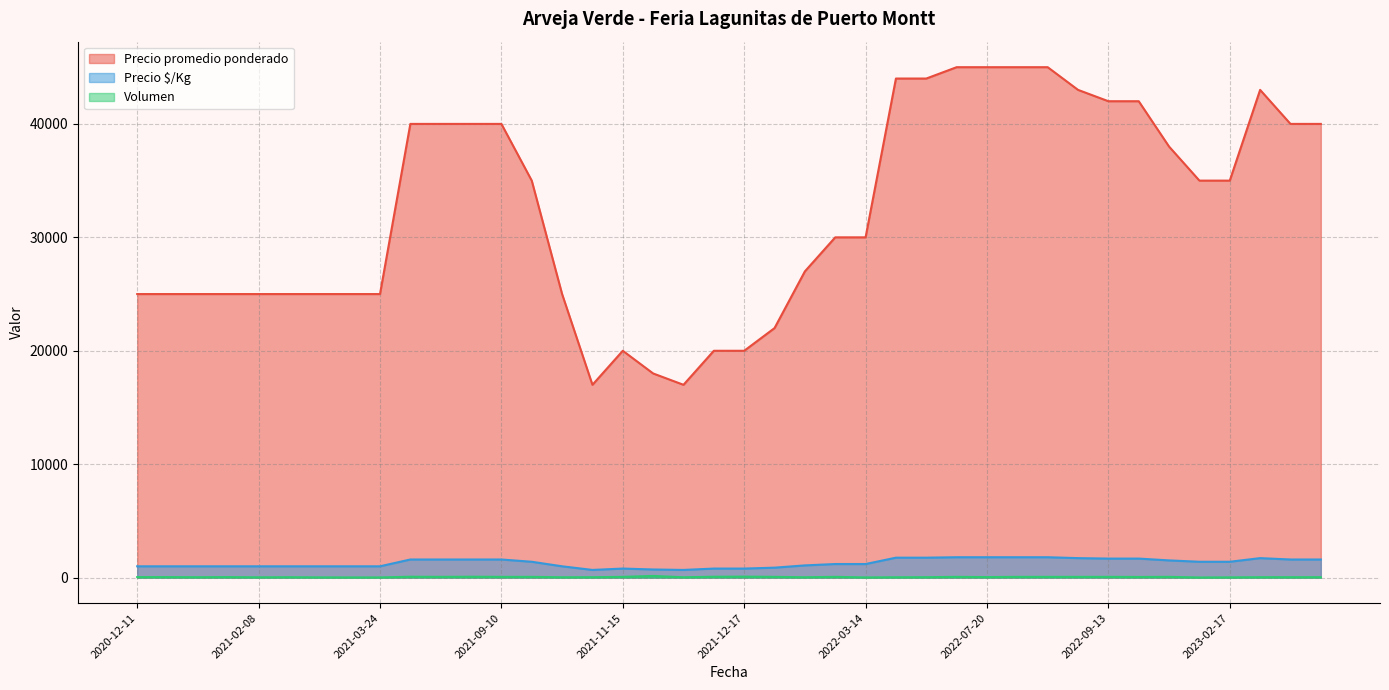

What is the maximum value for Precio $/Kg?

1800